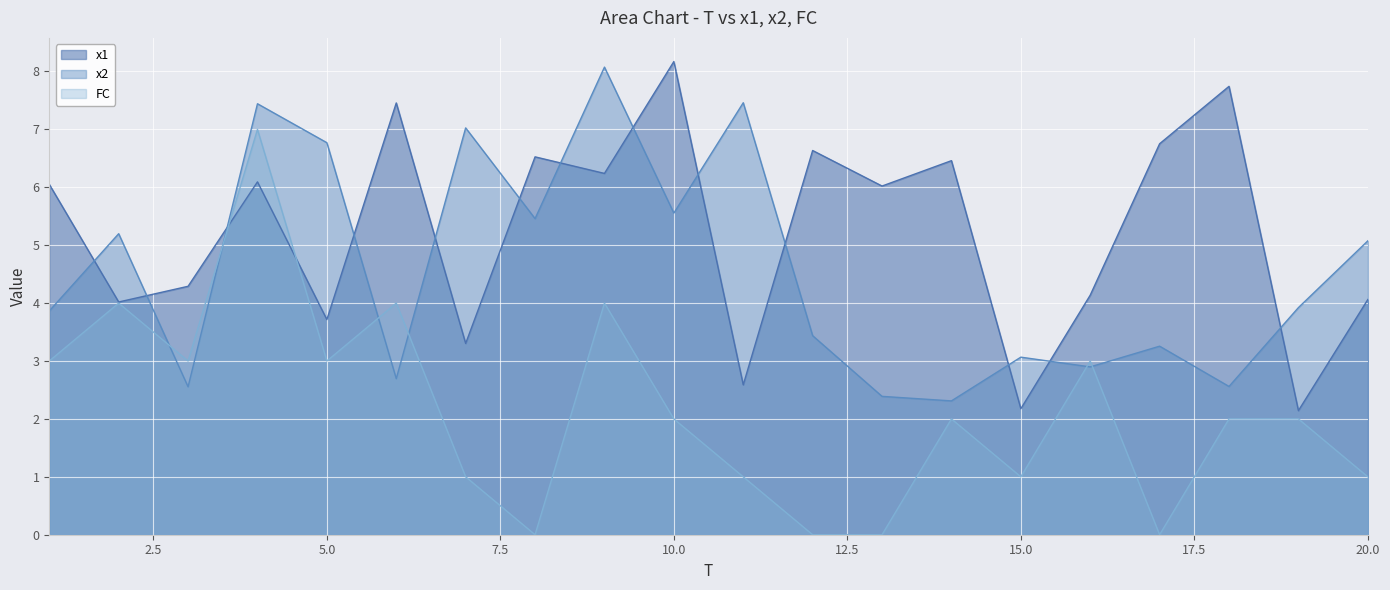

What is the difference between the maximum and minimum values in the x1 series?

6.0